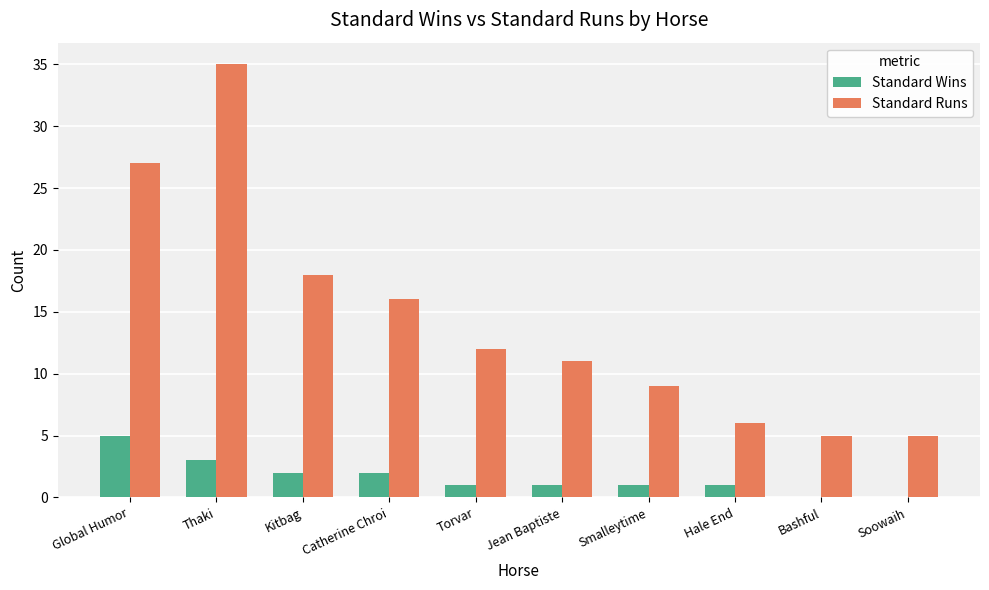

Where does the Standard Wins series first go above 1?

Global Humor